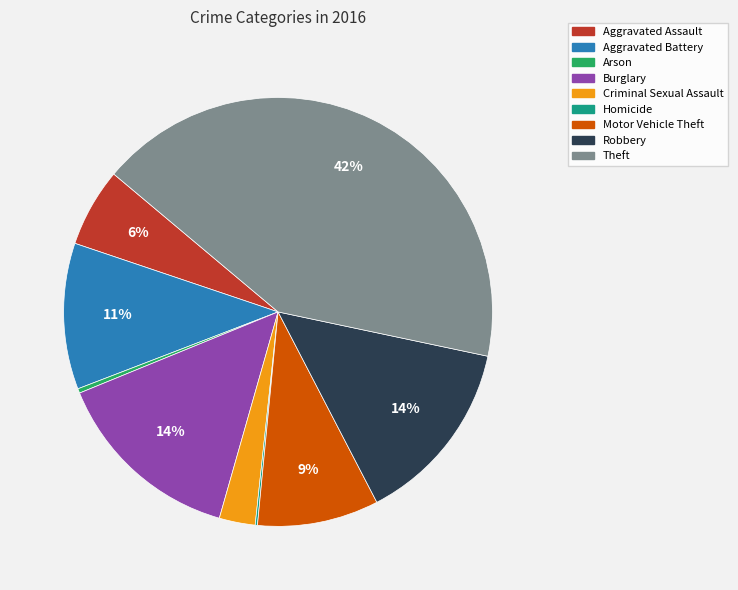

Is the sum of Theft and Aggravated Assault greater than half?

No